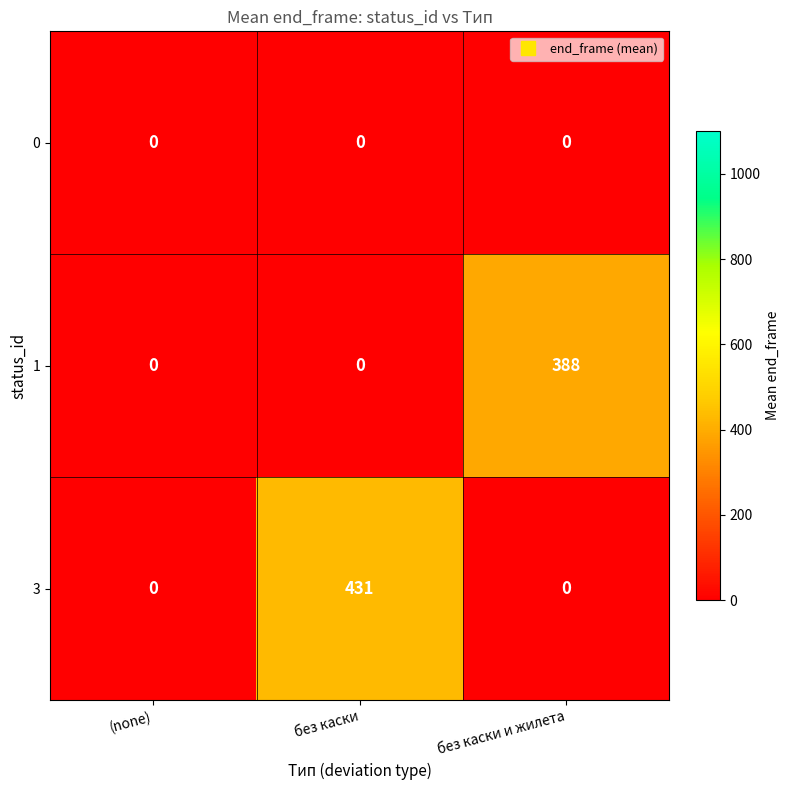

The 1 series shows 197 at без каски. True or false?

False